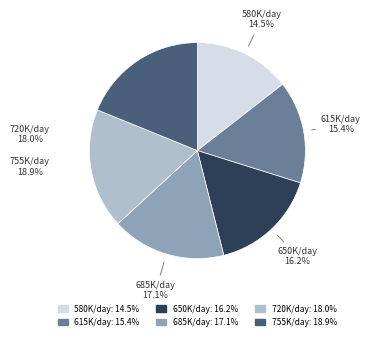

Is it true that 755000 is 11% of the pie?

False